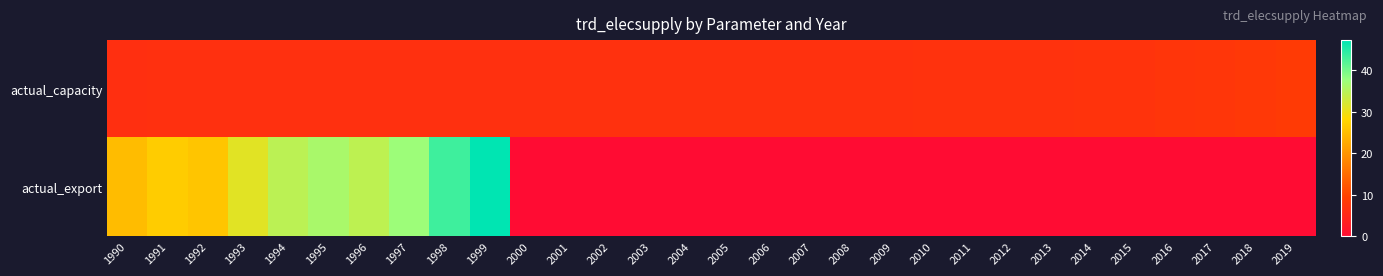

Which category has the lowest value across all series?

2000